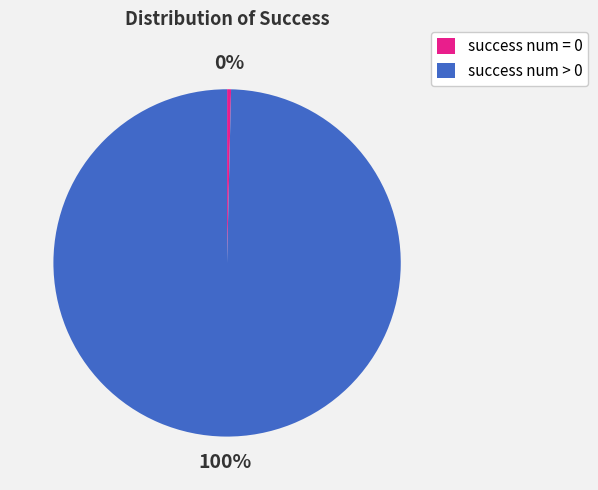

Does any single category account for the majority?

Yes